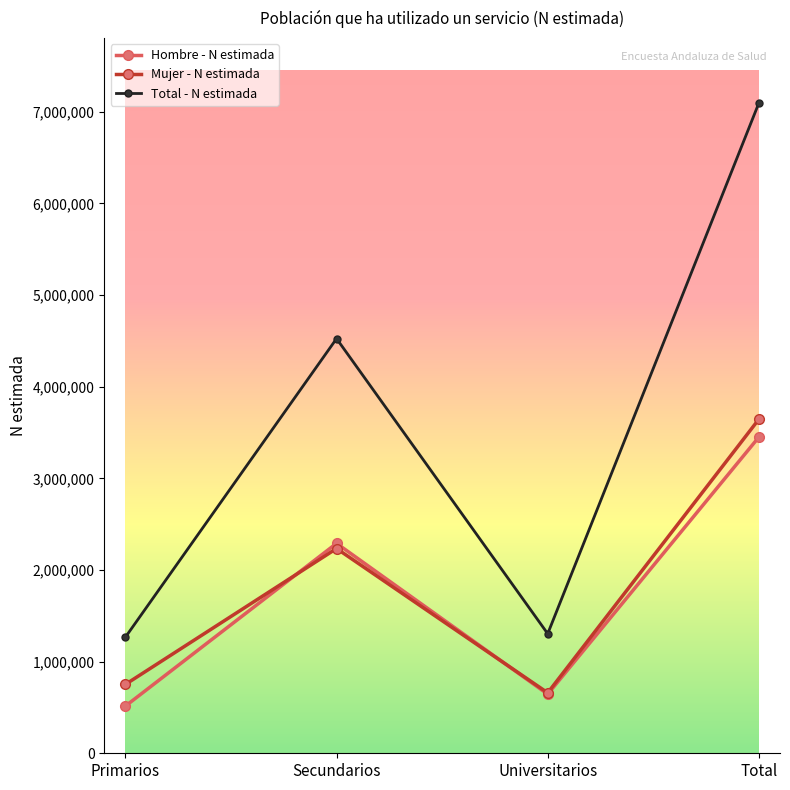

What is the total value across all series at Primarios?

2532902